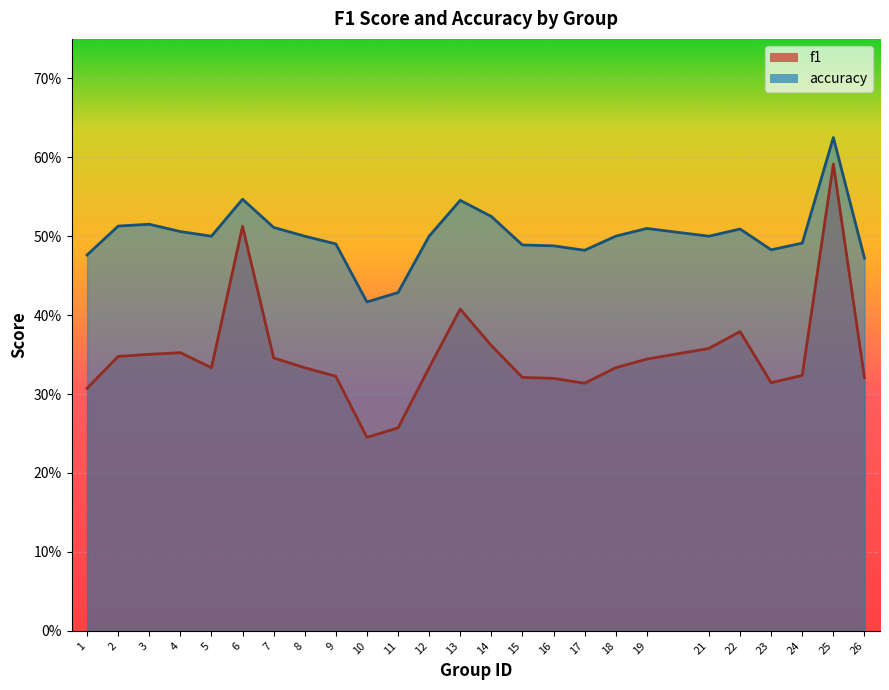

Which series has the largest total across all categories?

accuracy